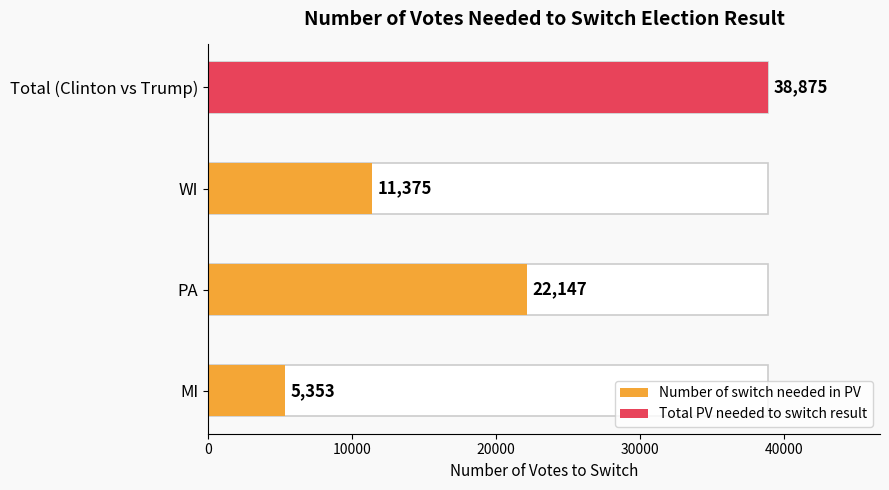

Approximately how many times larger is the value at MI compared to PA?

0.2